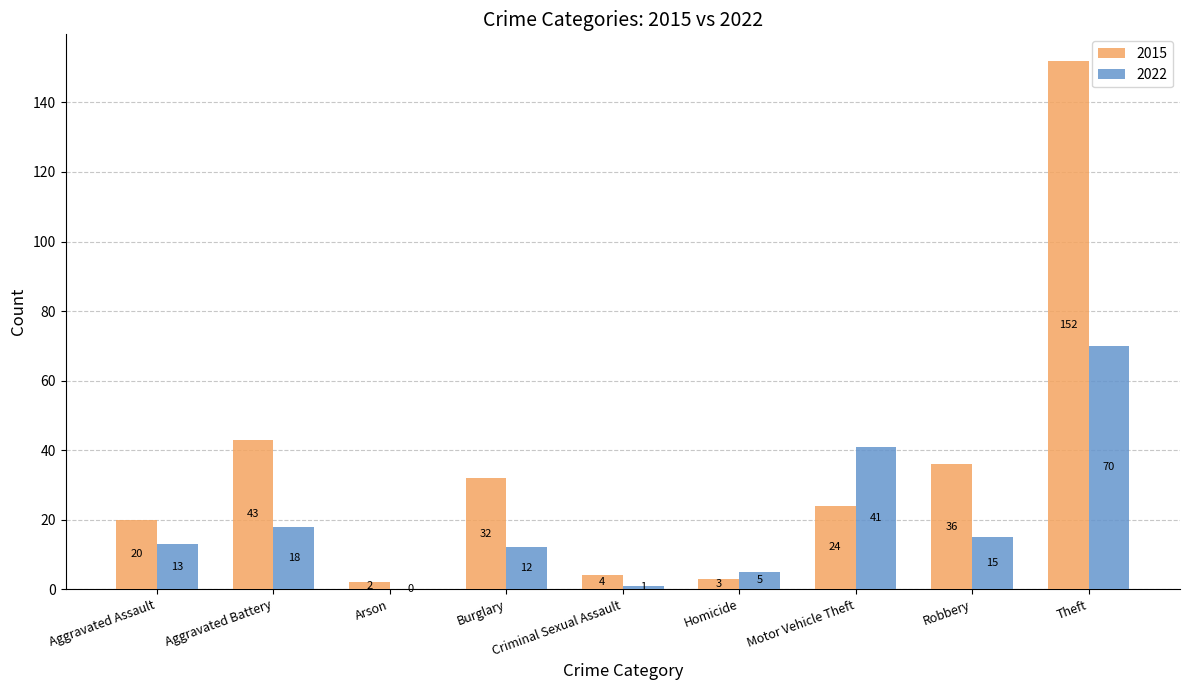

What is the approximate value of 2022 at Motor Vehicle Theft?

41